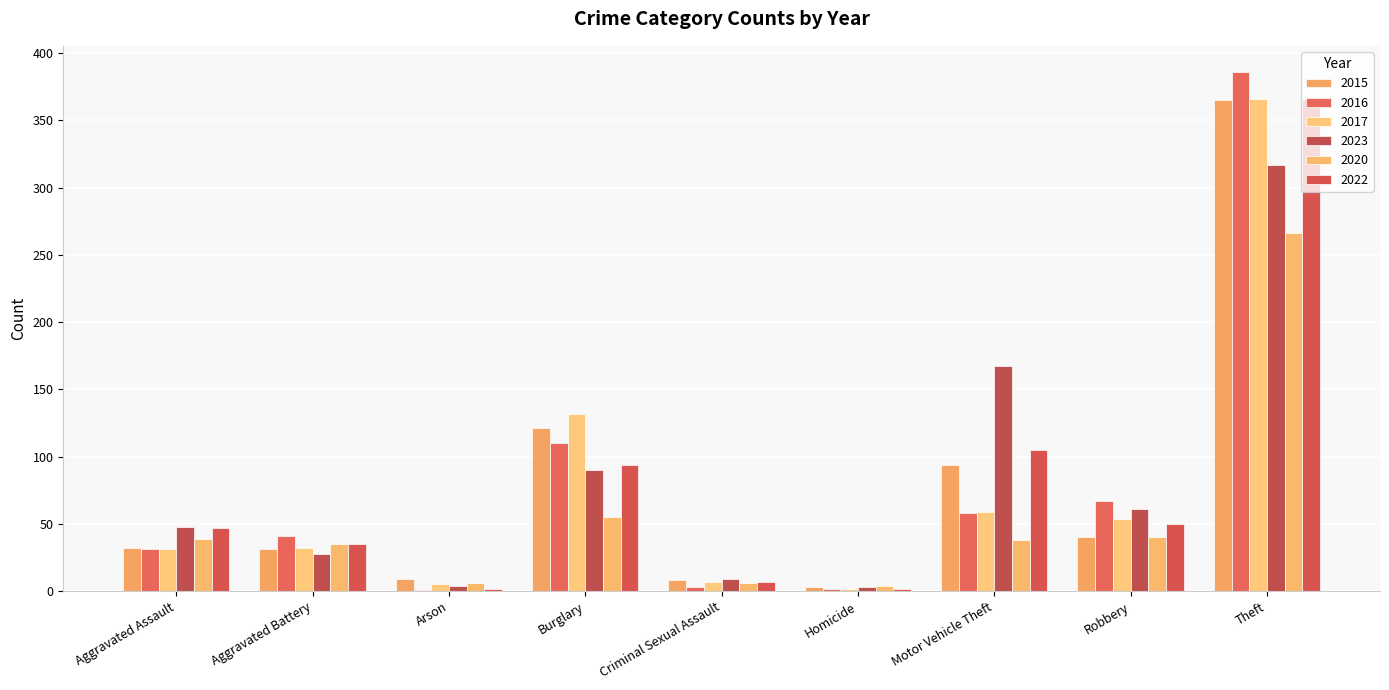

What position from the right is Aggravated Assault?

9